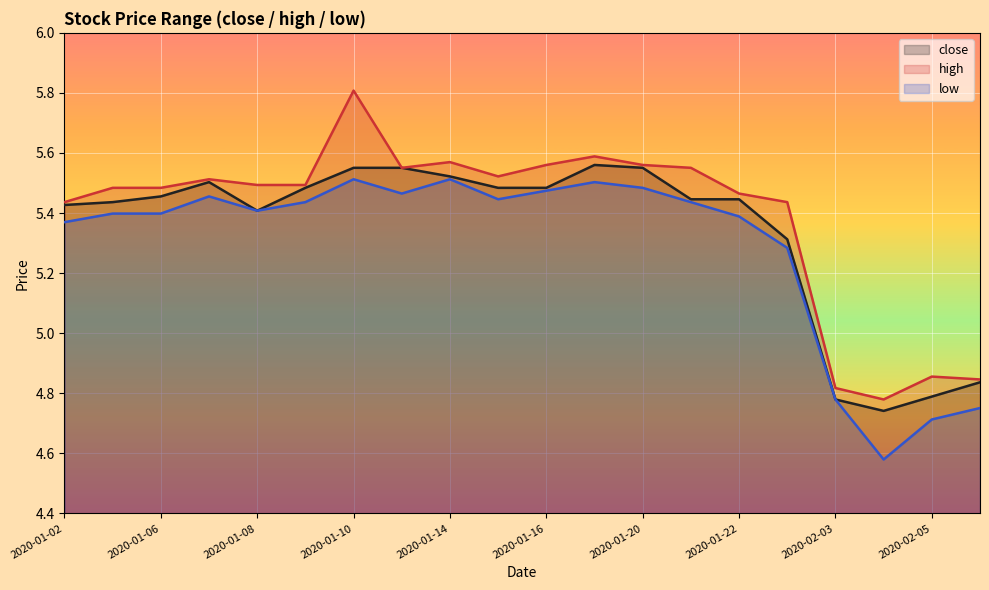

How many lines are shown in the chart?

3